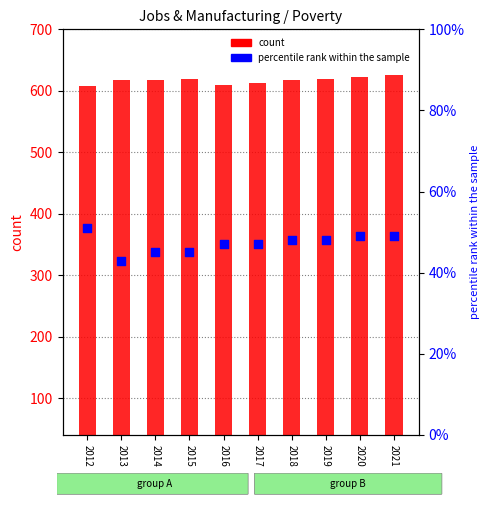

At how many categories does at least one series exceed 258?

10